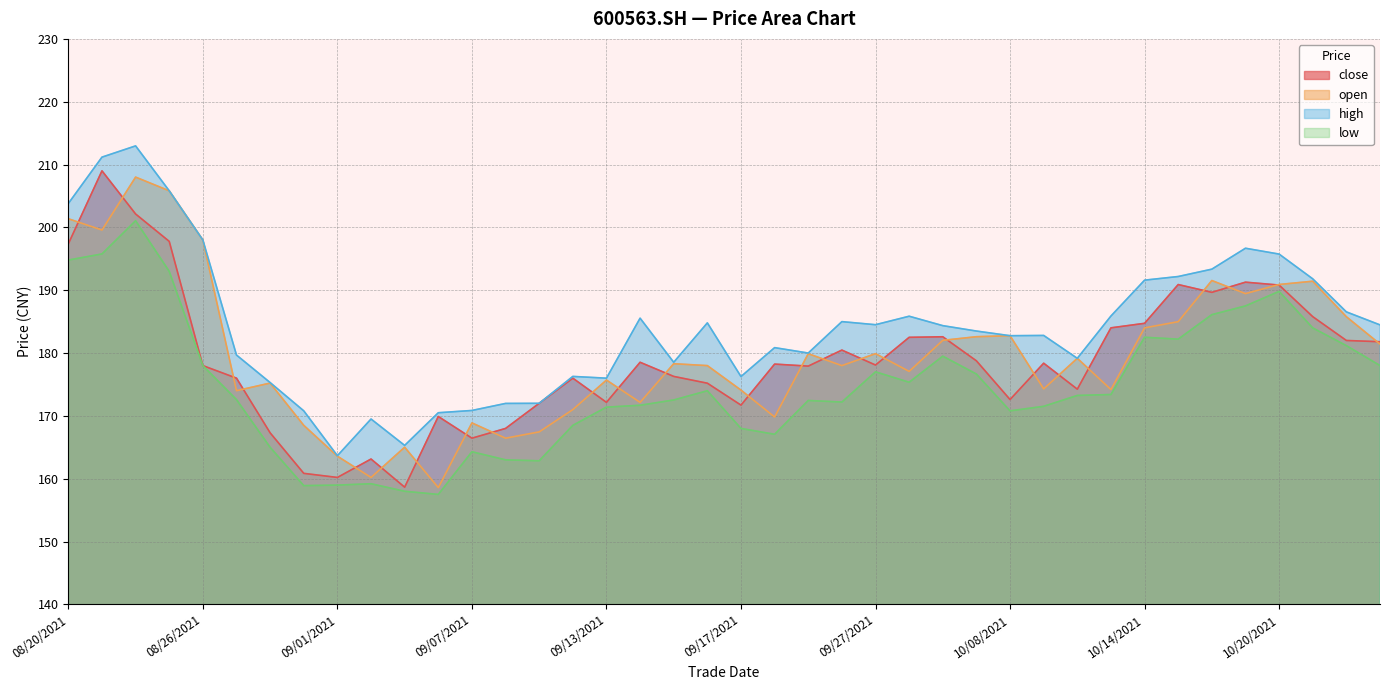

Which series ends up on top after the final intersection of open and close?

close